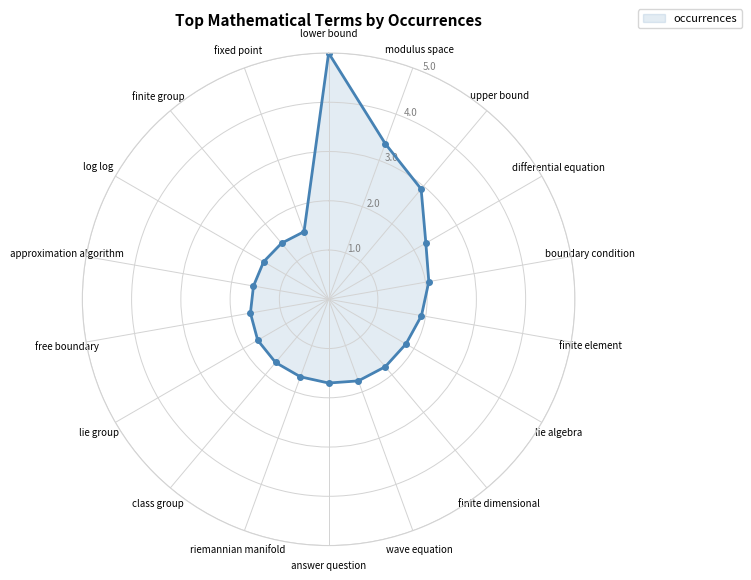

What is the sum of all values?

42.3